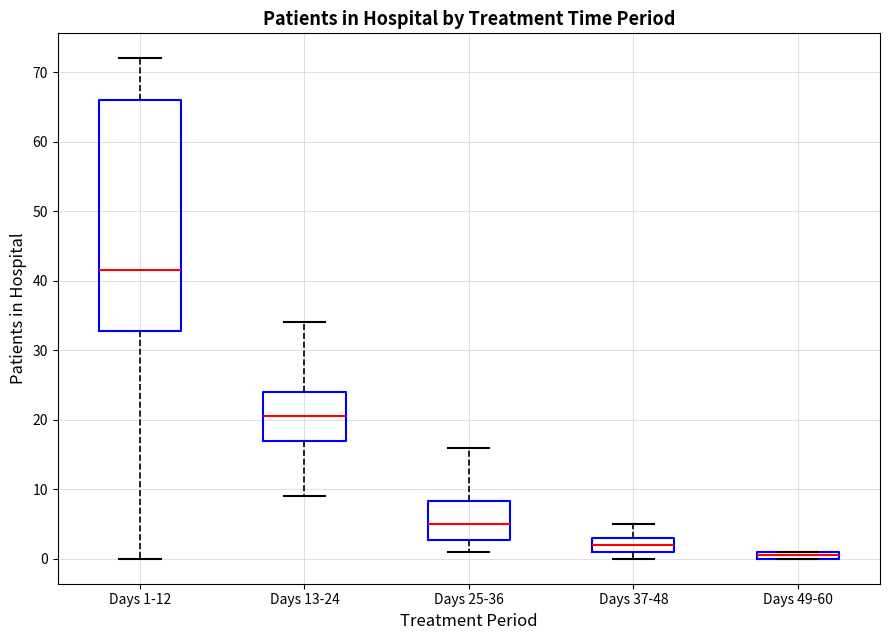

Comparing the boxes themselves (not the whiskers), which one is the tallest?

Days 1-12